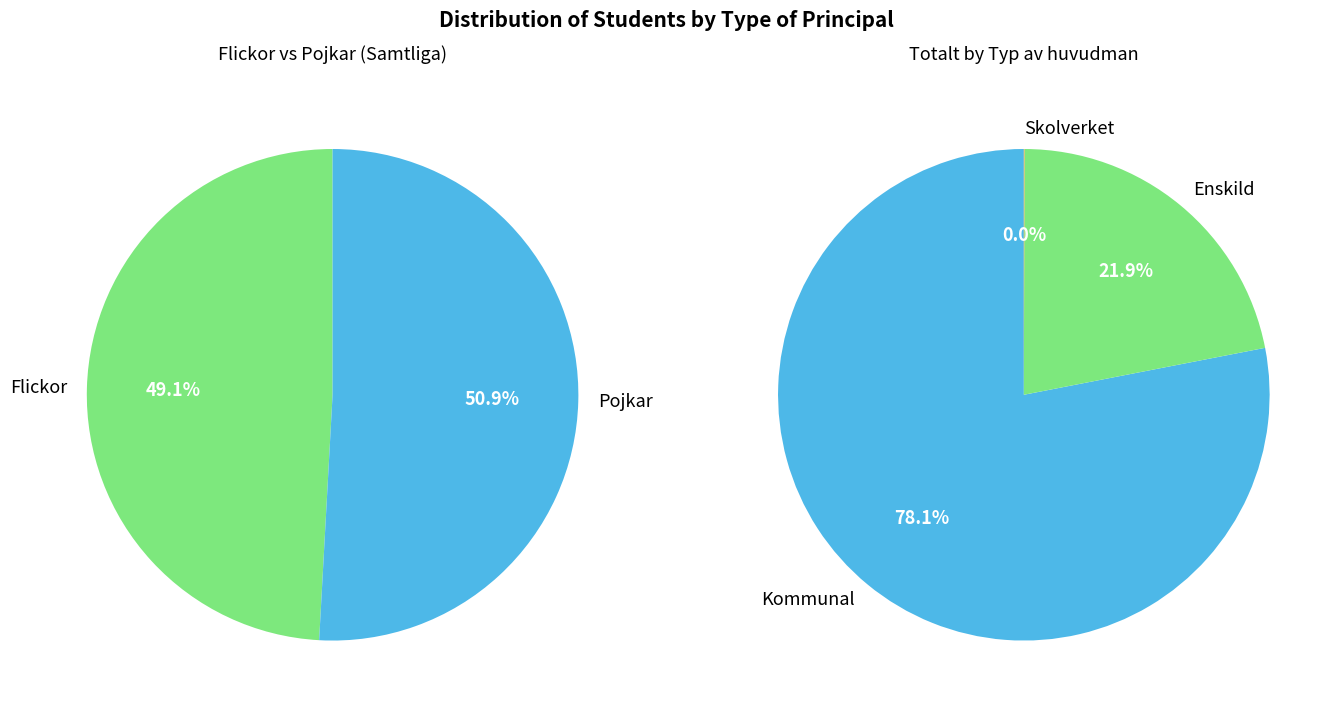

Which category has the biggest portion of the pie?

Kommunal